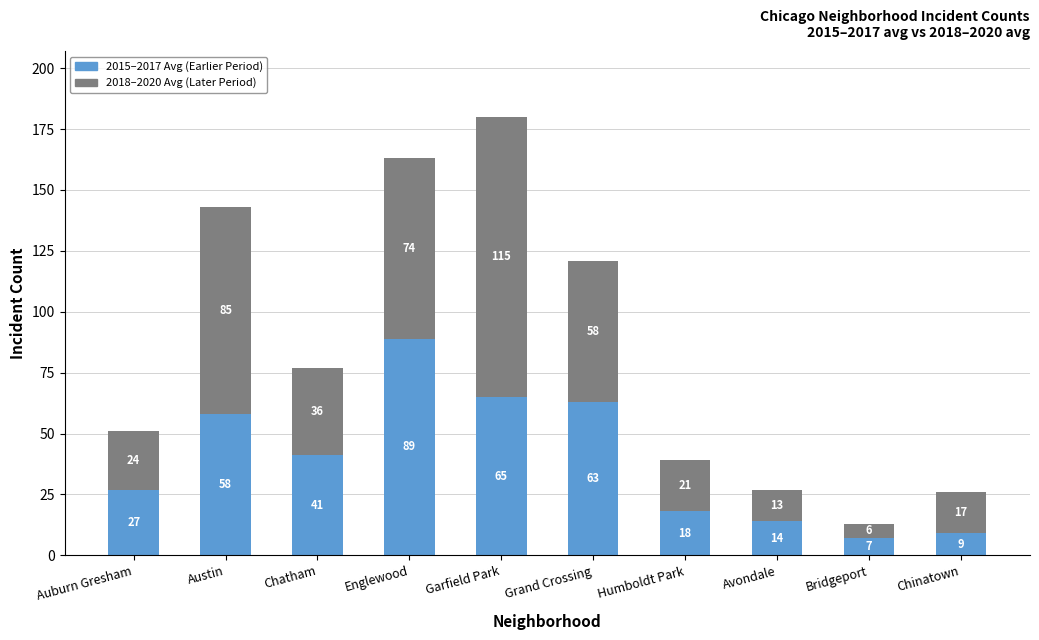

At which category is the sum across all series the highest?

Garfield Park